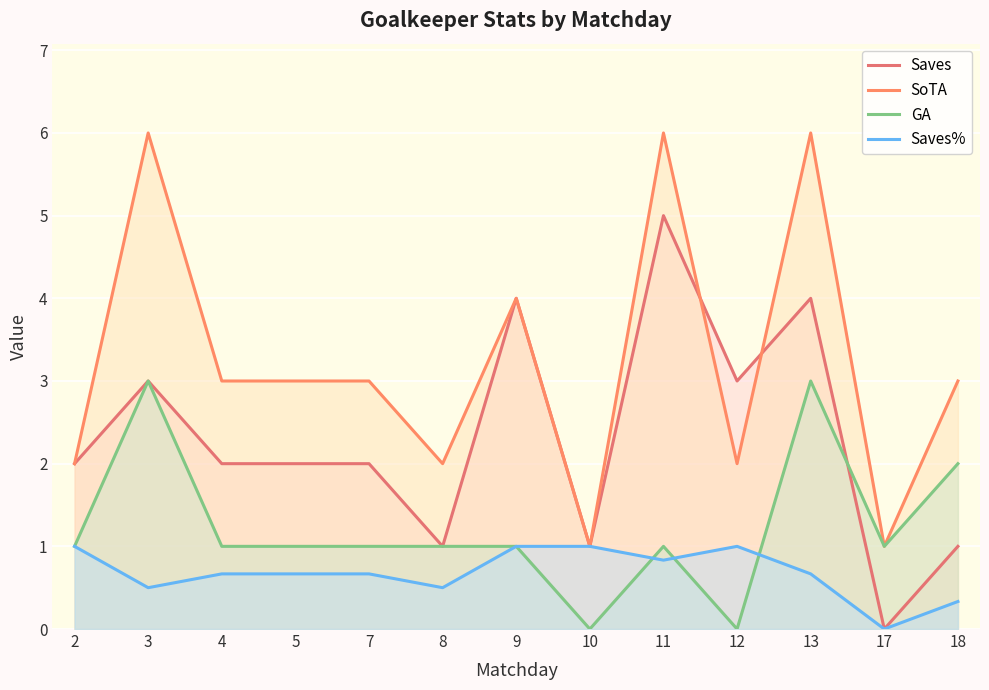

True or false: Saves% has more than 1 points higher than both neighbors.

False